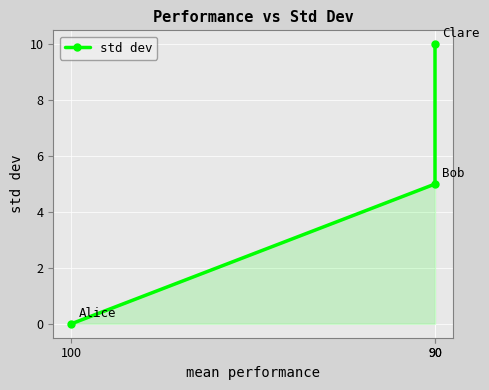

List the labels in order of value, smallest first.

100, 90, 90